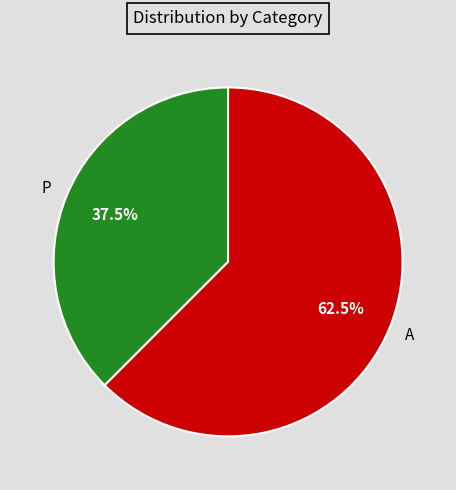

How many segments does this pie chart have?

2